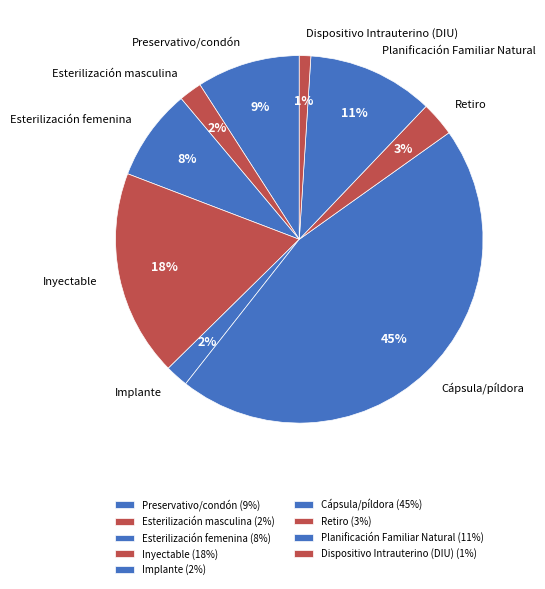

To the nearest percent, what is the difference between the Esterilización femenina and Dispositivo Intrauterino (DIU) slice percentages?

7%